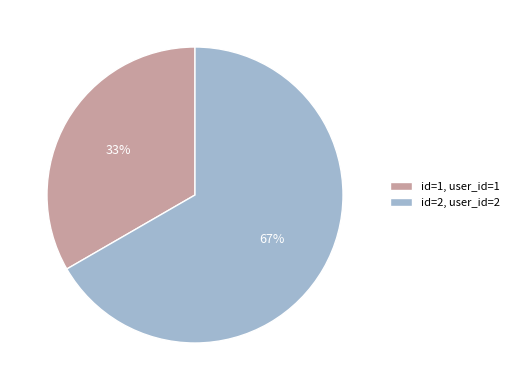

Is the sum of id=2, user_id=2 and id=1, user_id=1 greater than half?

Yes